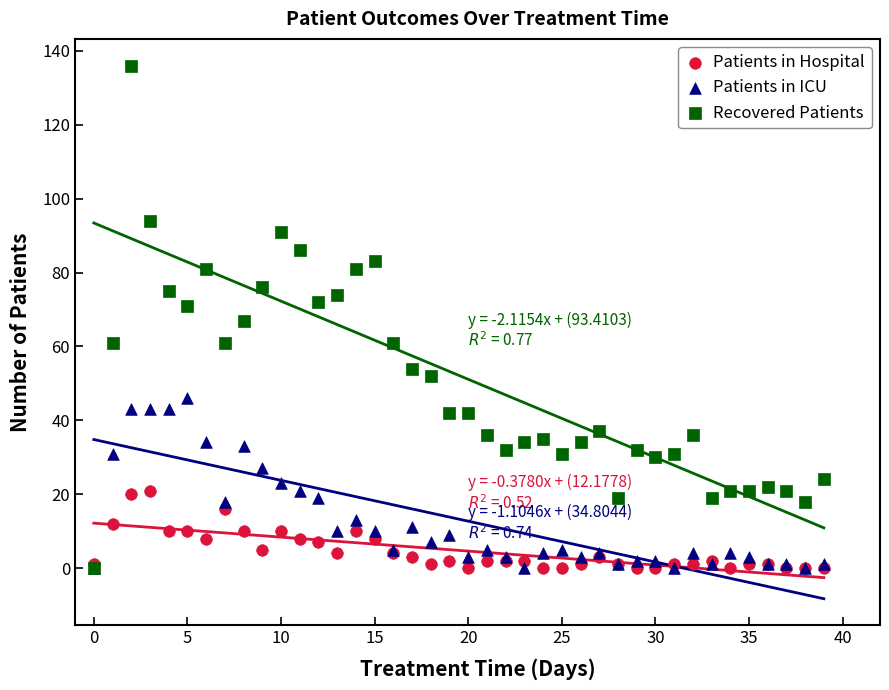

What are all the series names shown in the legend?

Patients in Hospital, Patients in ICU, Recovered Patients